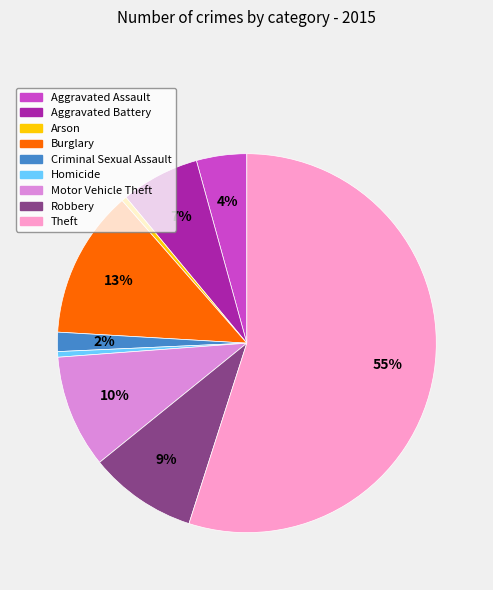

Is it true that Motor Vehicle Theft is 10% of the pie?

True